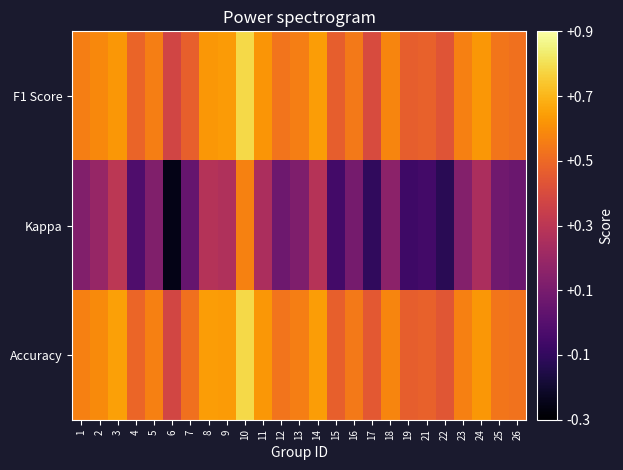

Count the number of data series in this chart.

3